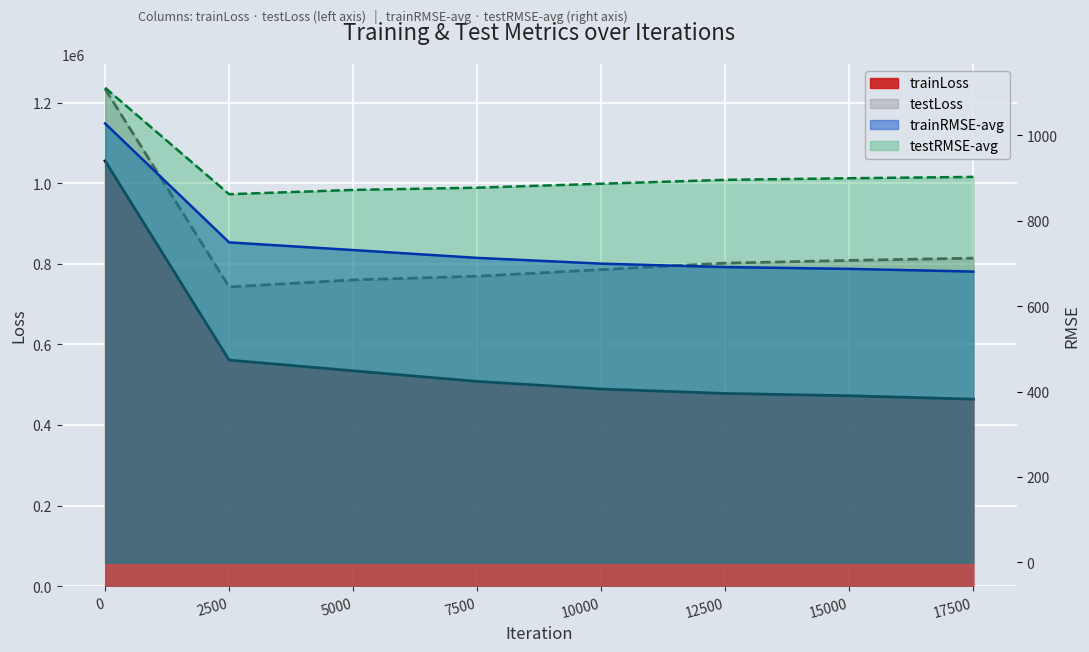

What is the sum of all trainRMSE-avg values?

5978.1